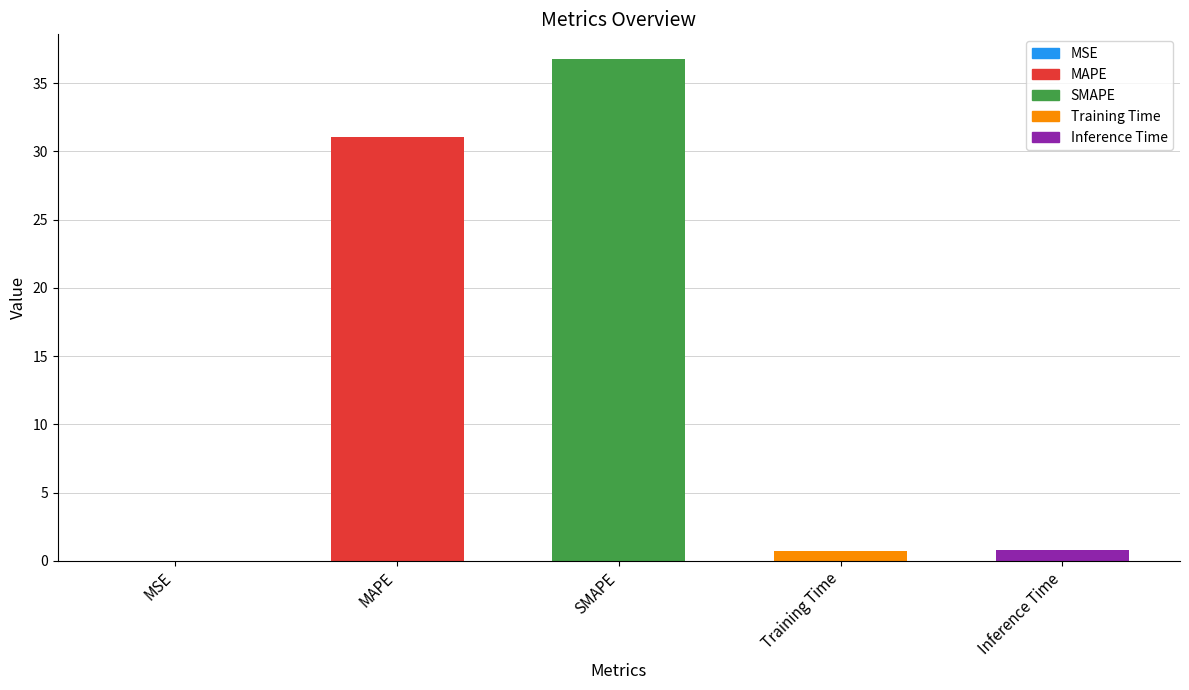

What value does the data have at Inference Time?

0.8